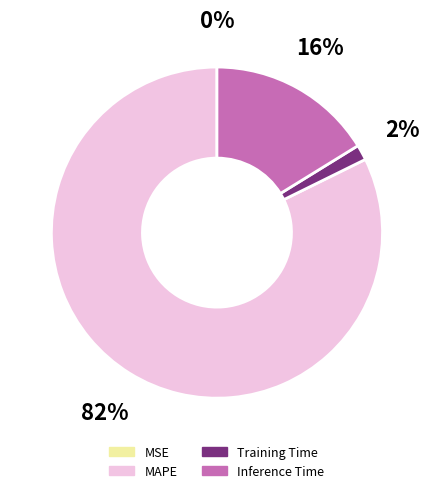

Is there a majority slice in this chart?

Yes